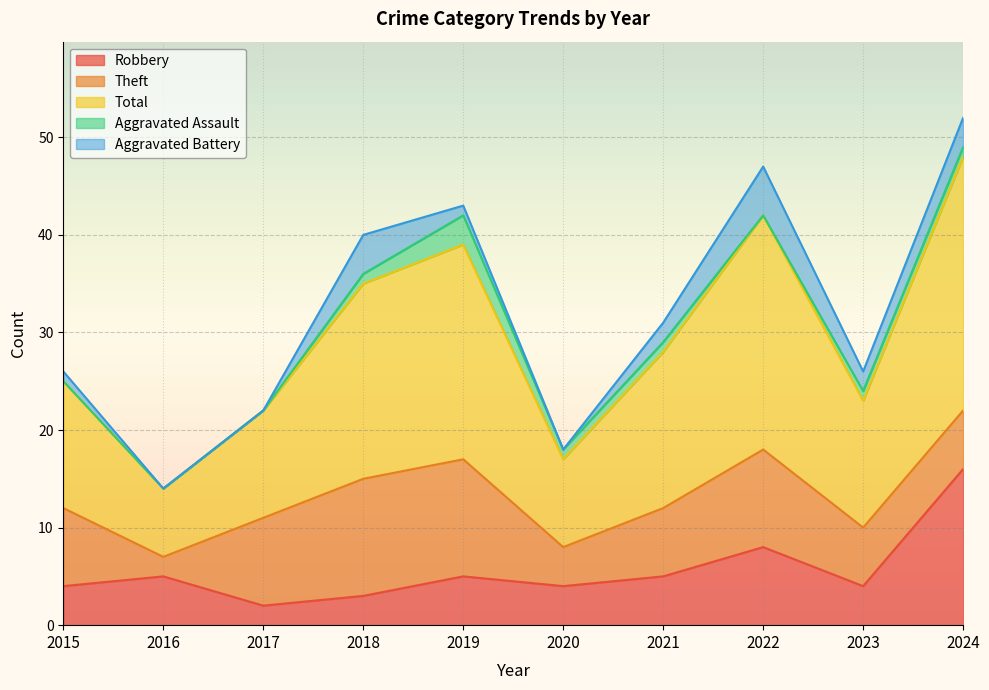

Where do Aggravated Assault and Aggravated Battery first cross each other?

2018 and 2019